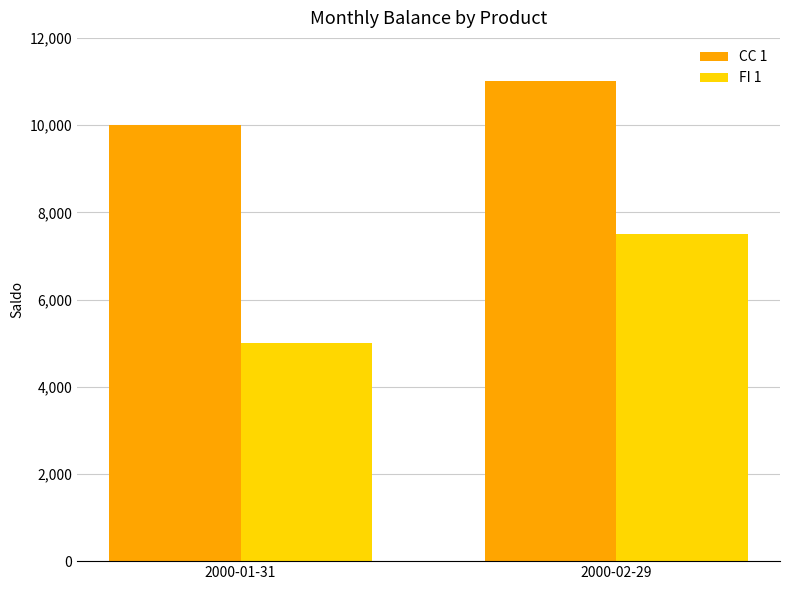

How many data points does each series have?

2